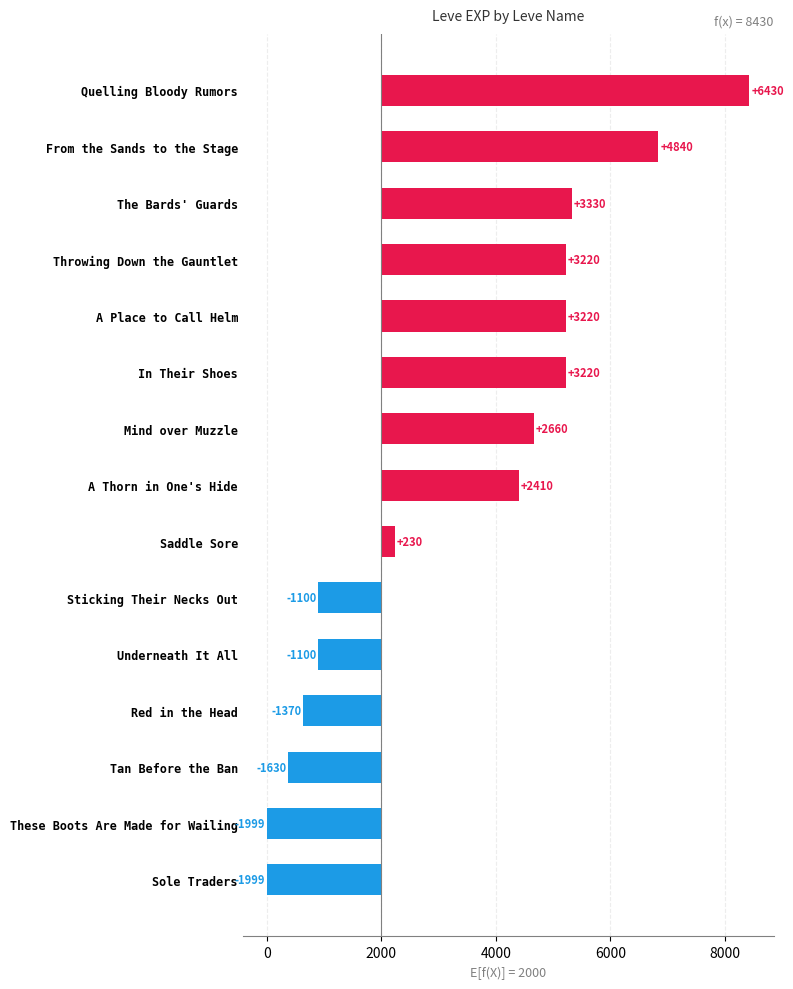

How many values are above zero?

9